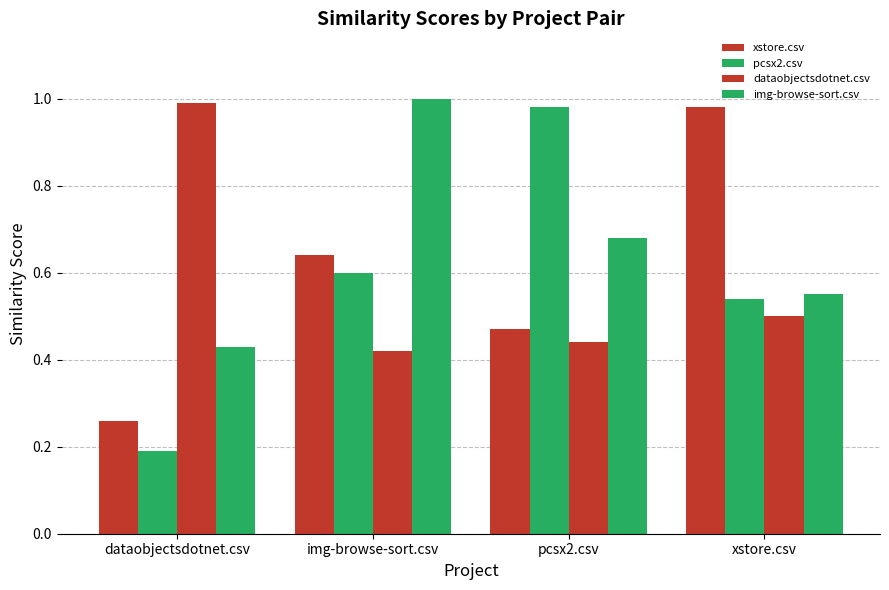

What is the value of the dataobjectsdotnet.csv bar at the 3rd from the left?

0.4